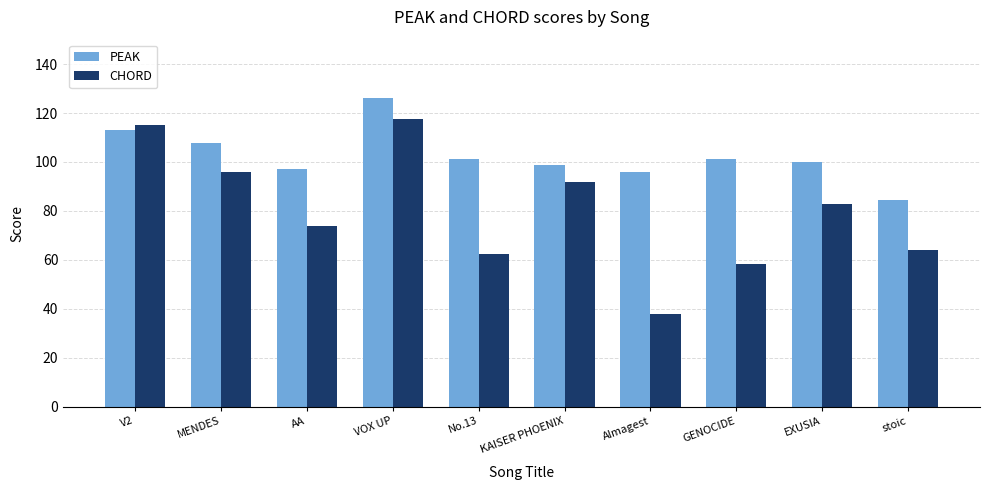

How many bars are there in each group?

2